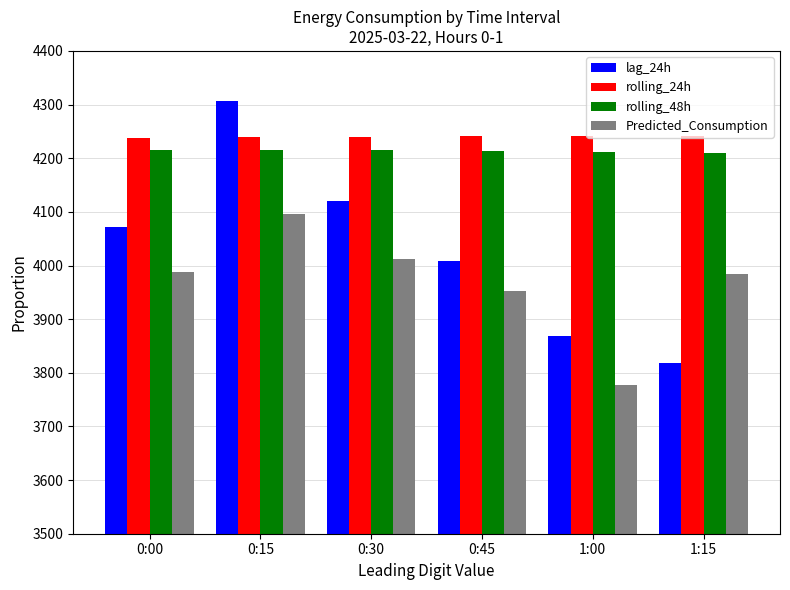

At how many categories does at least one series exceed 4215?

6